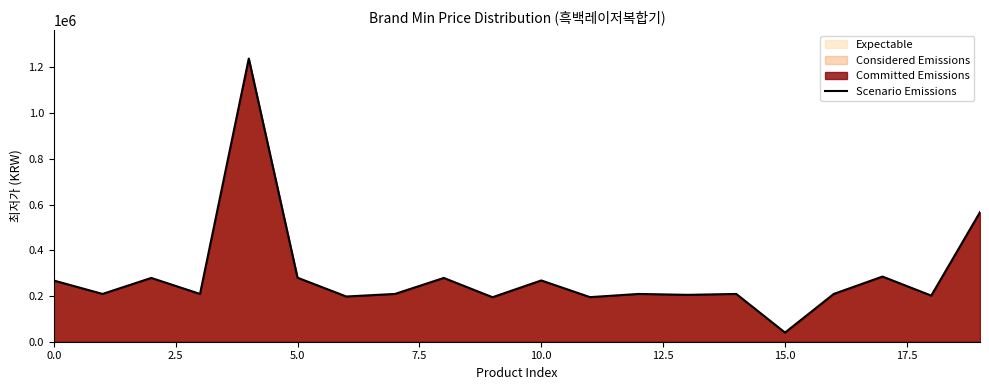

Where is the data nearest to the value 639210?

19